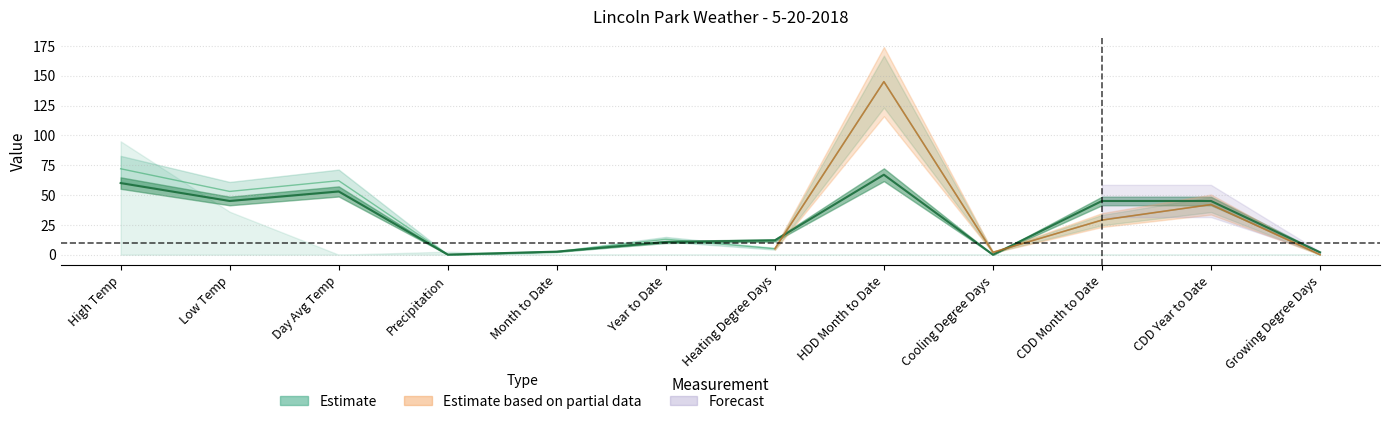

At which category does Historic Avg. reach its first local valley?

Low Temp